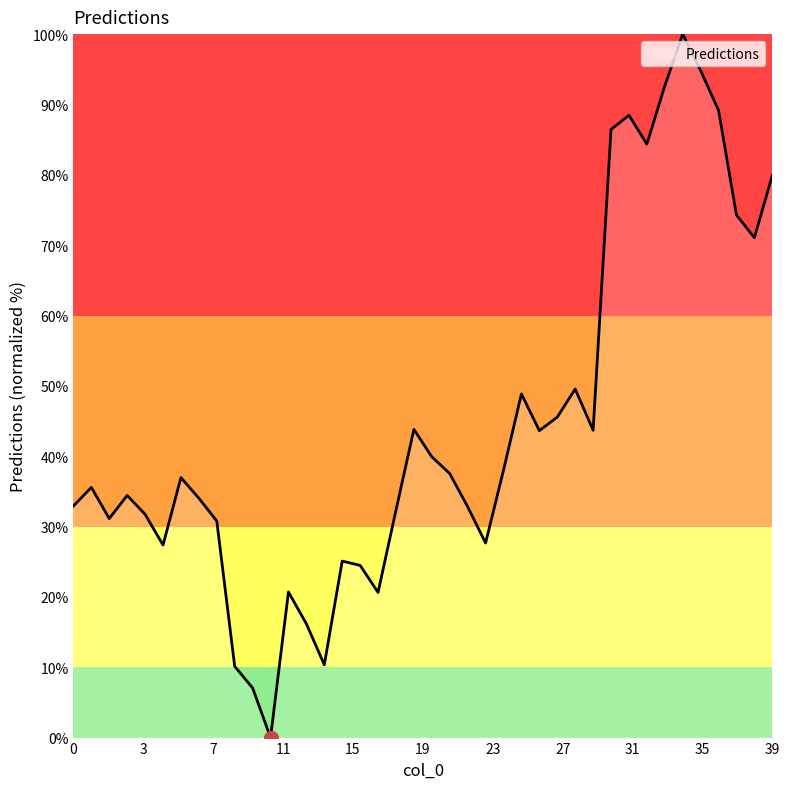

What is the maximum value shown in the chart?

100.0